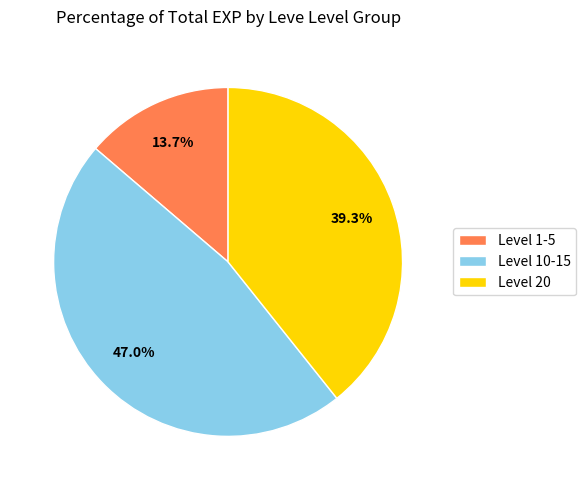

Rank the categories by value from lowest to highest.

Level 1-5, Level 20, Level 10-15